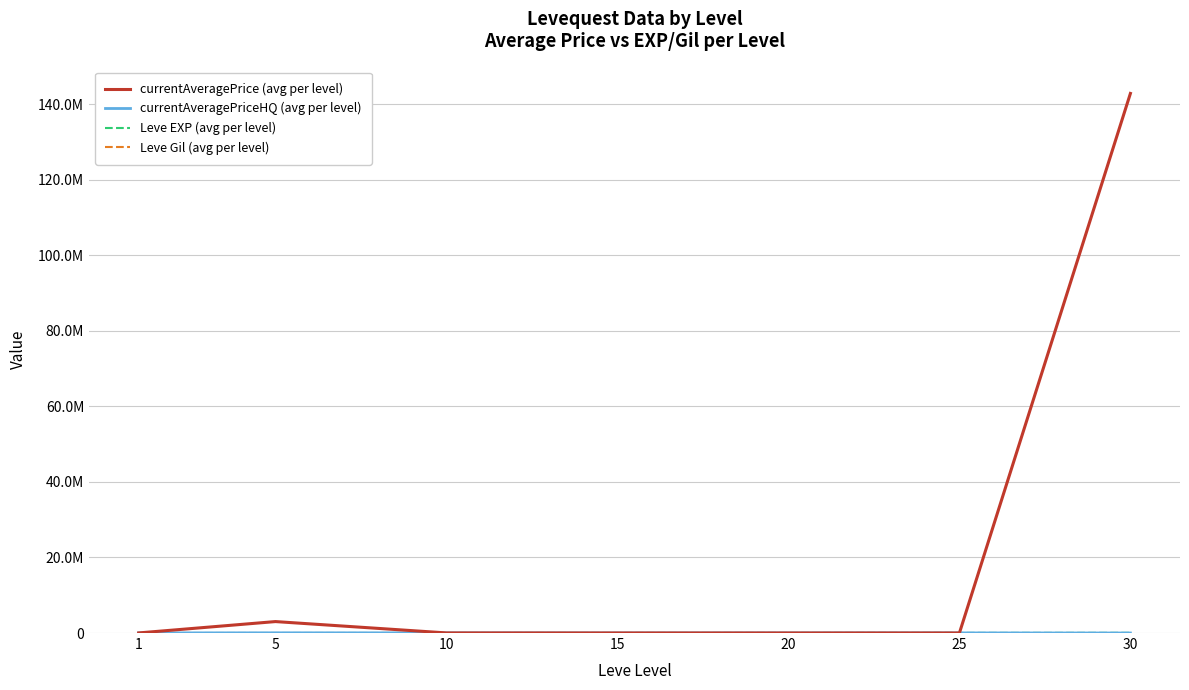

At how many categories does at least one series exceed 27898985?

1